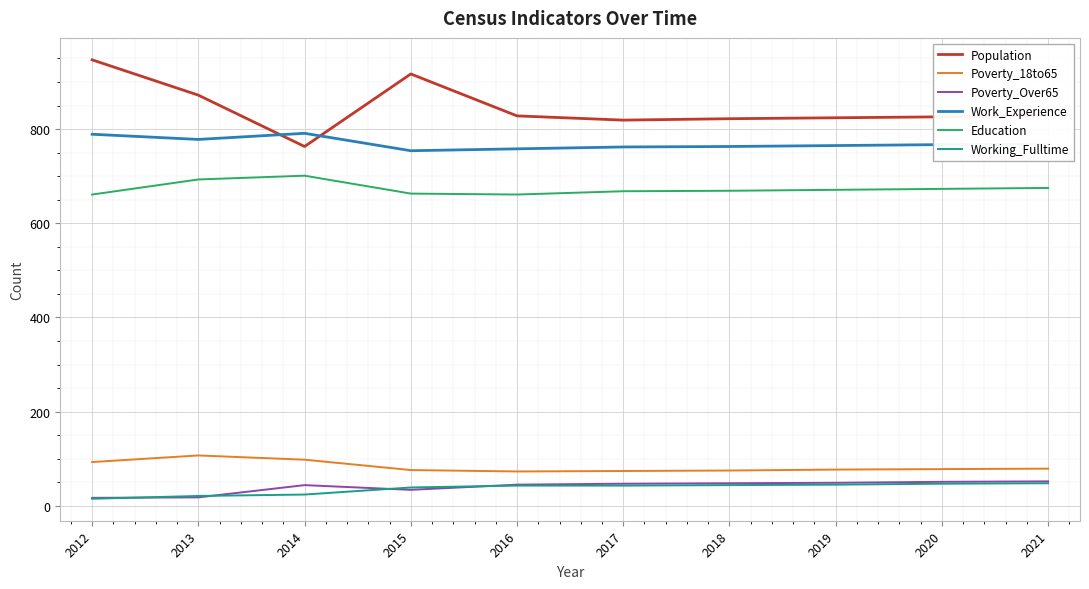

Is the value of Poverty_18to65 at 2020 greater than the value of Working_Fulltime at 2017?

Yes